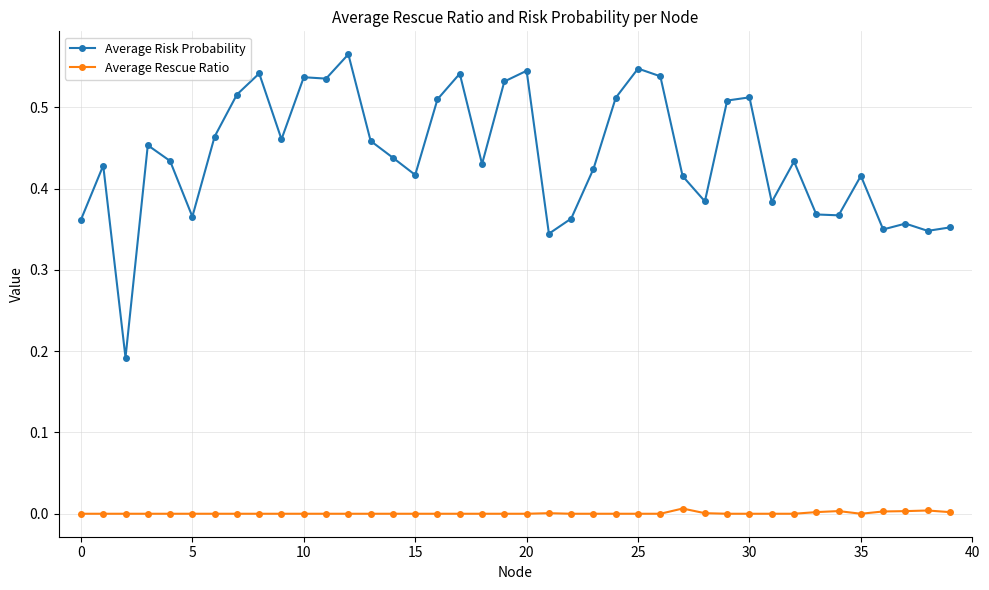

How many Average Risk Probability values are between 0 and 1?

40